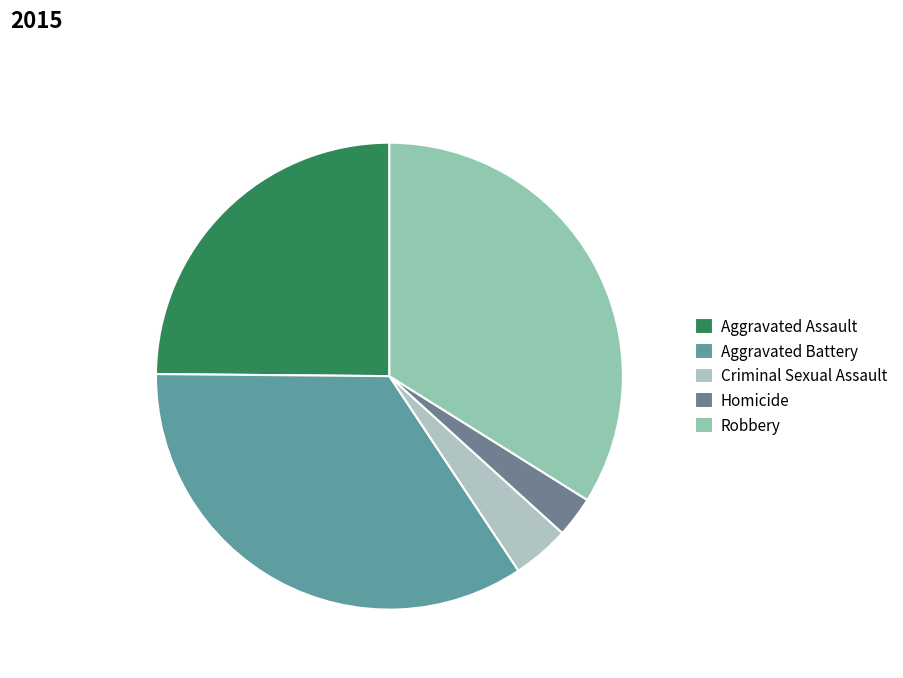

Count the number of slices in the pie.

5